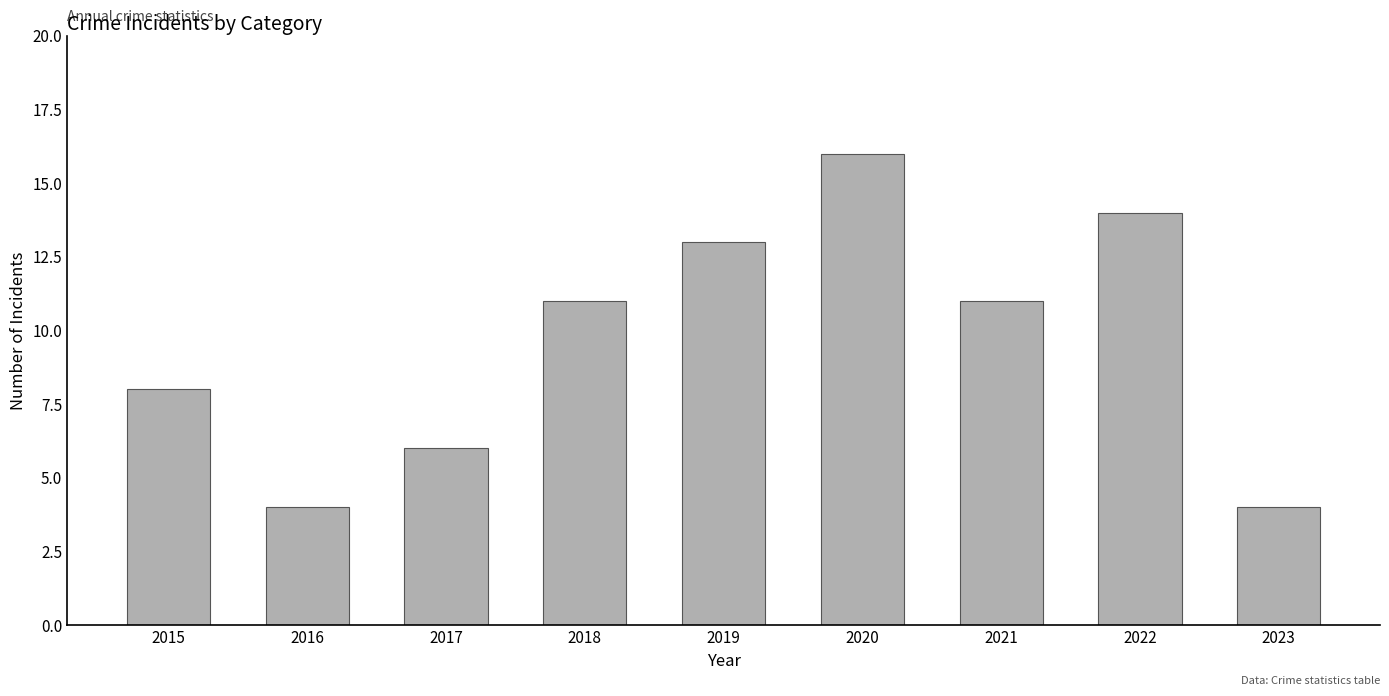

Which has a higher value, 2023 or 2017?

2017